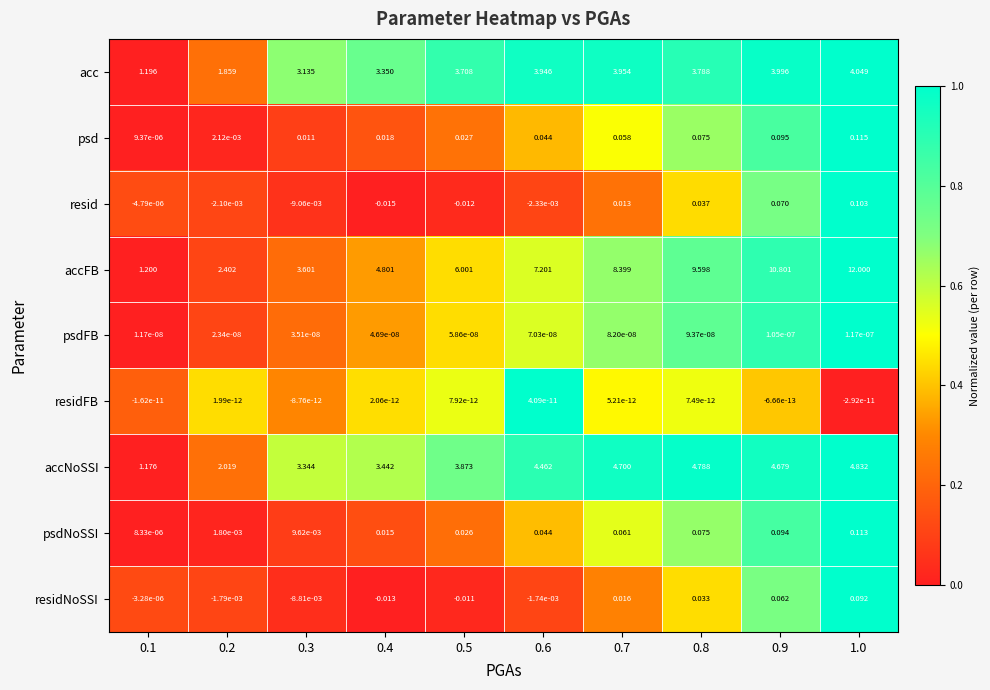

Which series changed the most between 0.3 and 1.0?

accFB